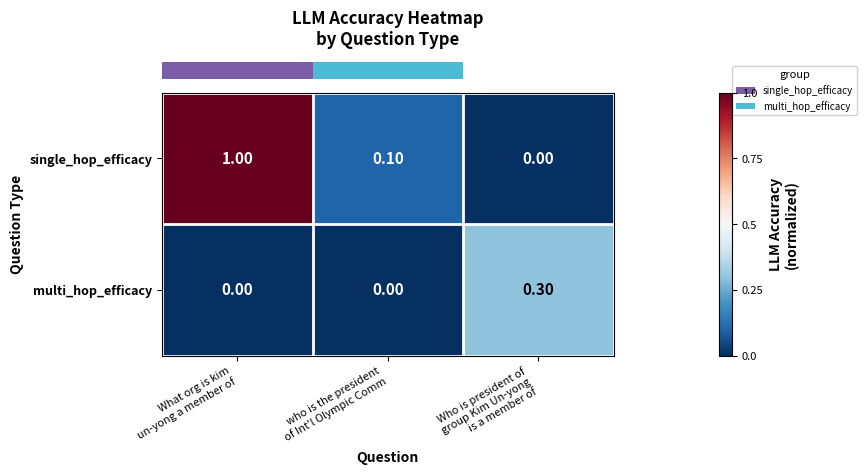

Count the number of categories in the chart.

3